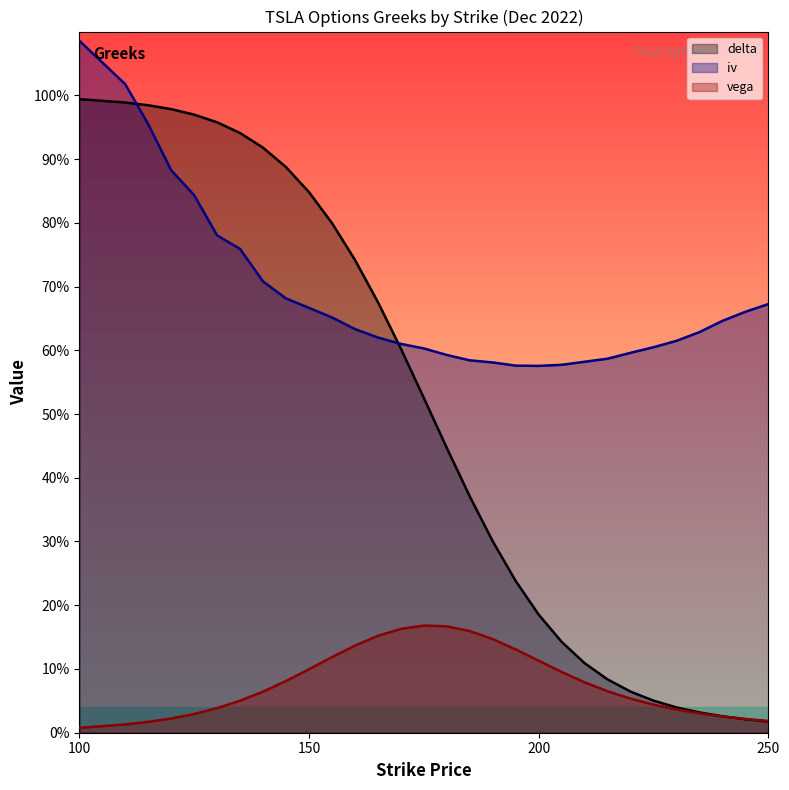

True or false: delta has a value of 0.1 at 205.

True